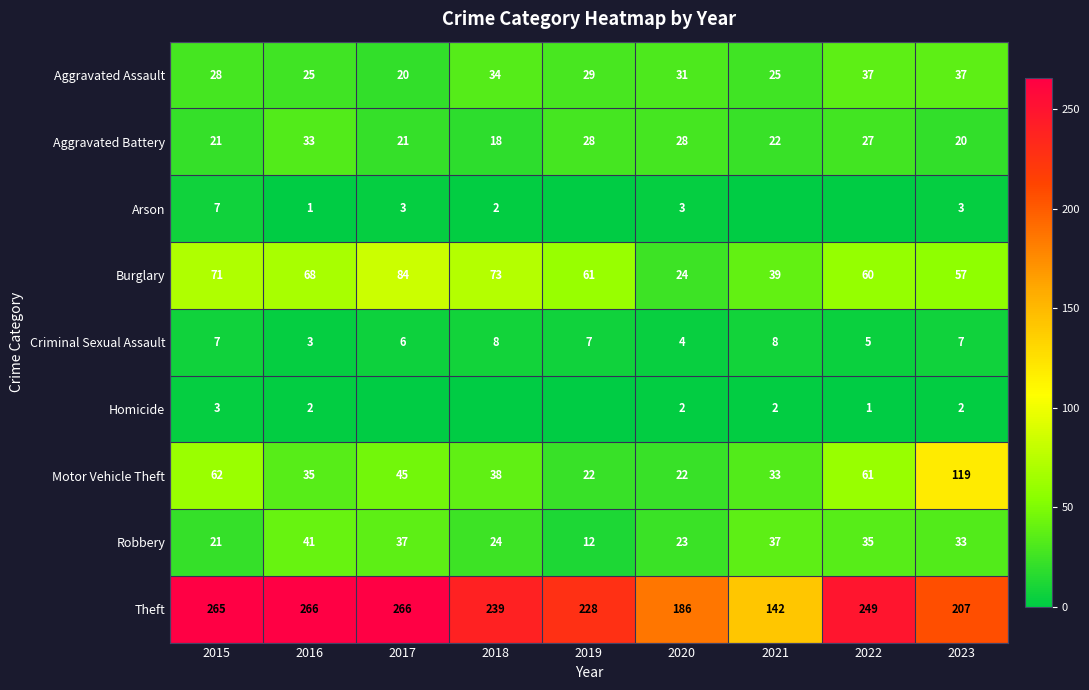

At which category is the sum across all series the highest?

2015